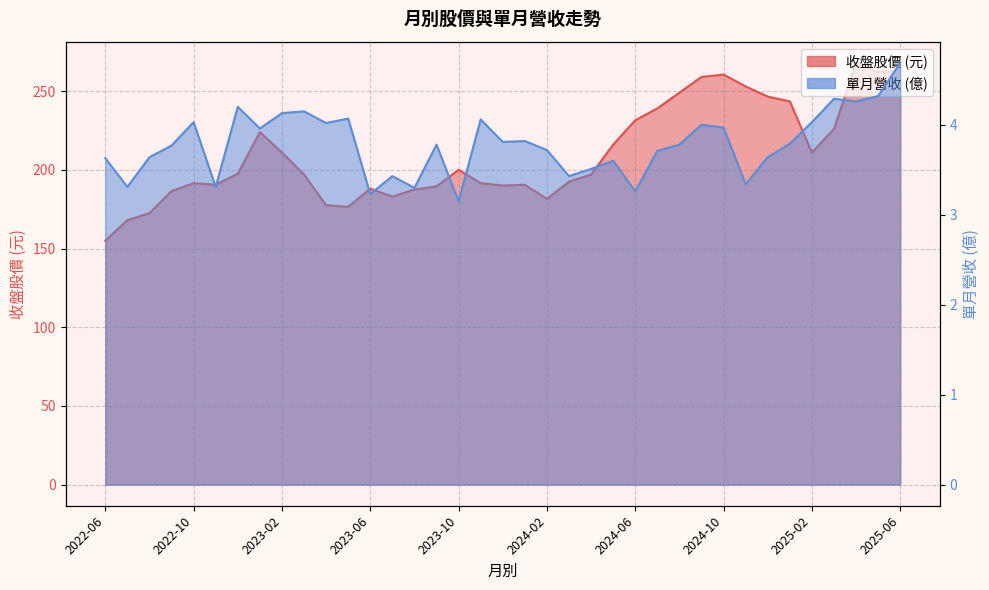

In 收盤, how many points are higher than both neighbors (excluding endpoints)?

7